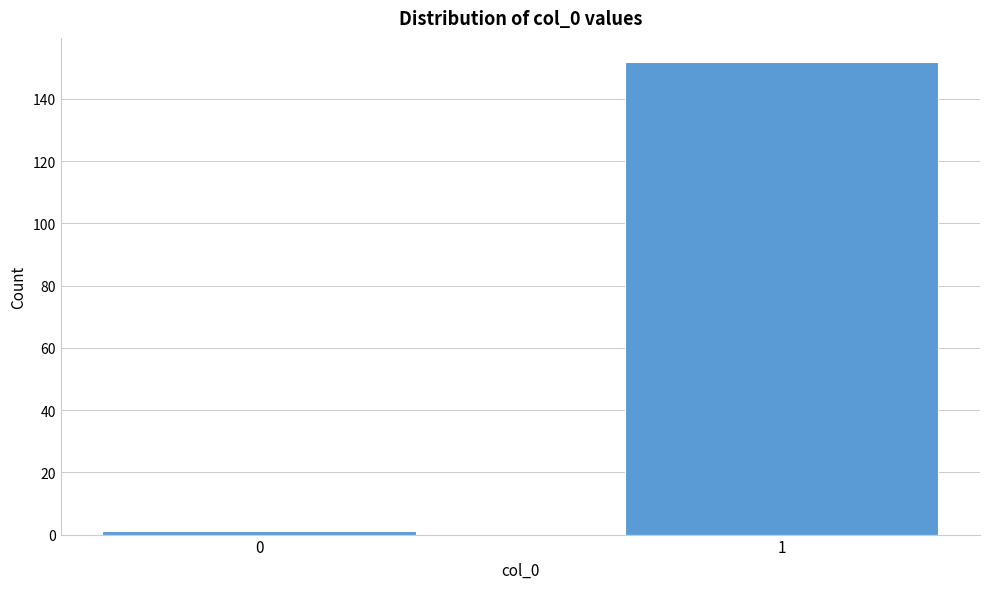

Reading left to right, what are all the values shown in this chart?

0=1	1=152